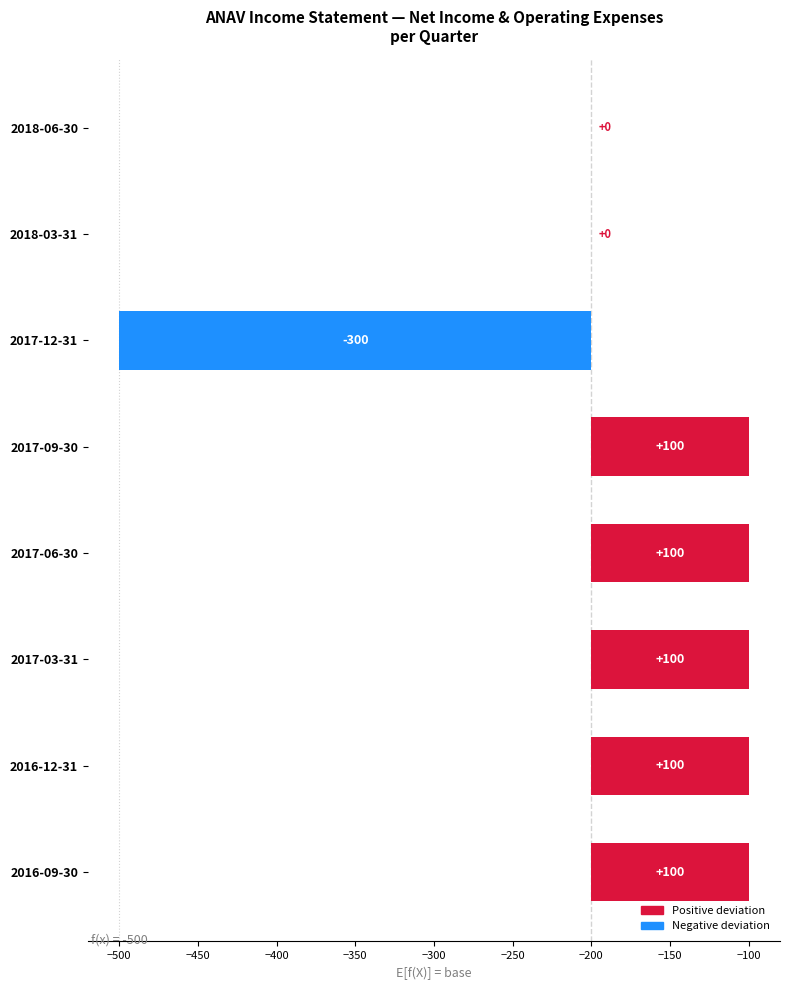

How many negative values does the Net Income series have?

1